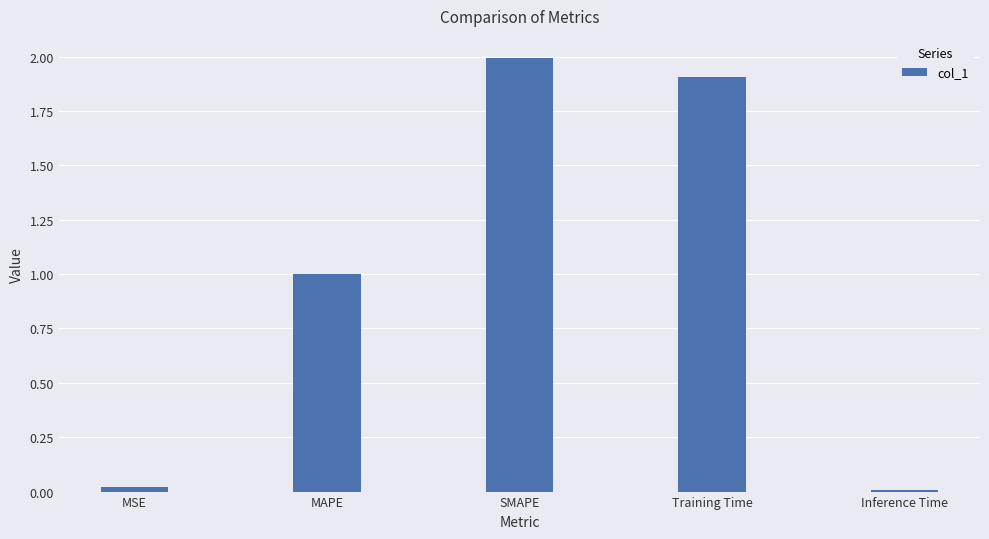

What is the label of the 4th bar from the right?

MAPE